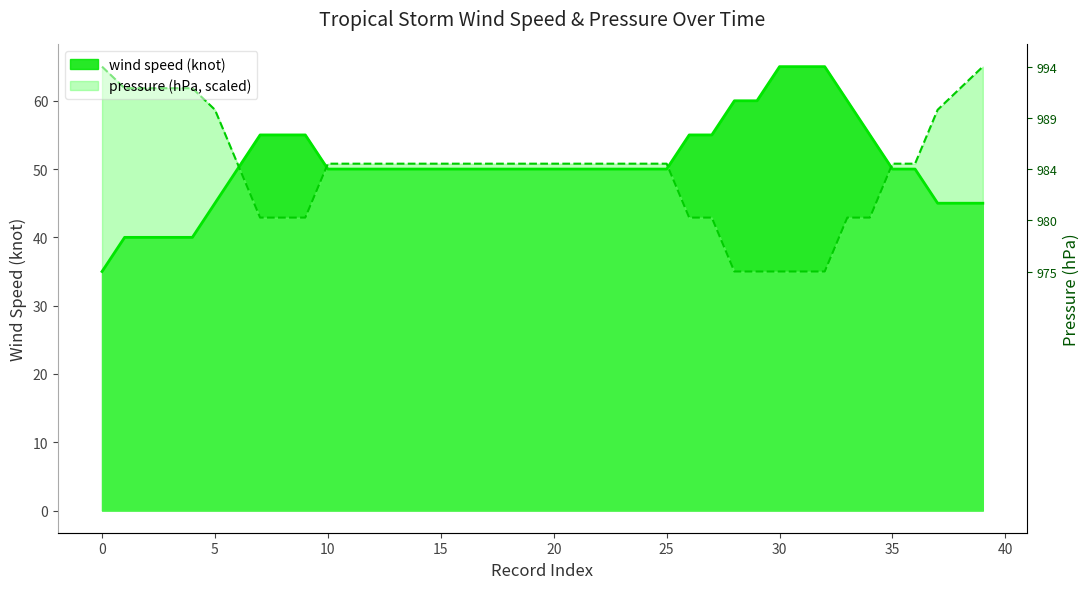

How many times do wind speed (knot) and pressure (hPa) cross each other?

4